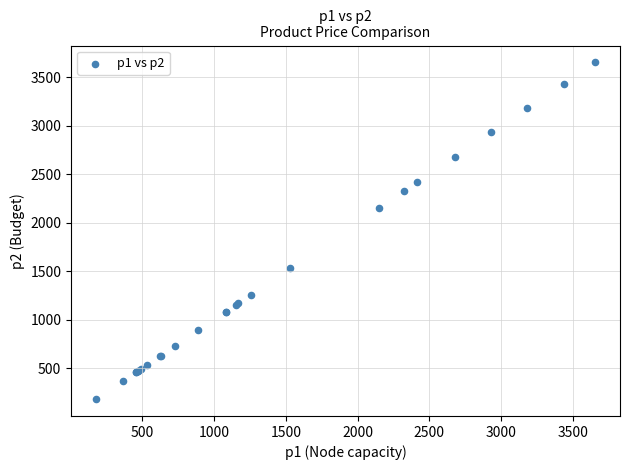

What Y value in the scatter plot is closest to 1916?

2151